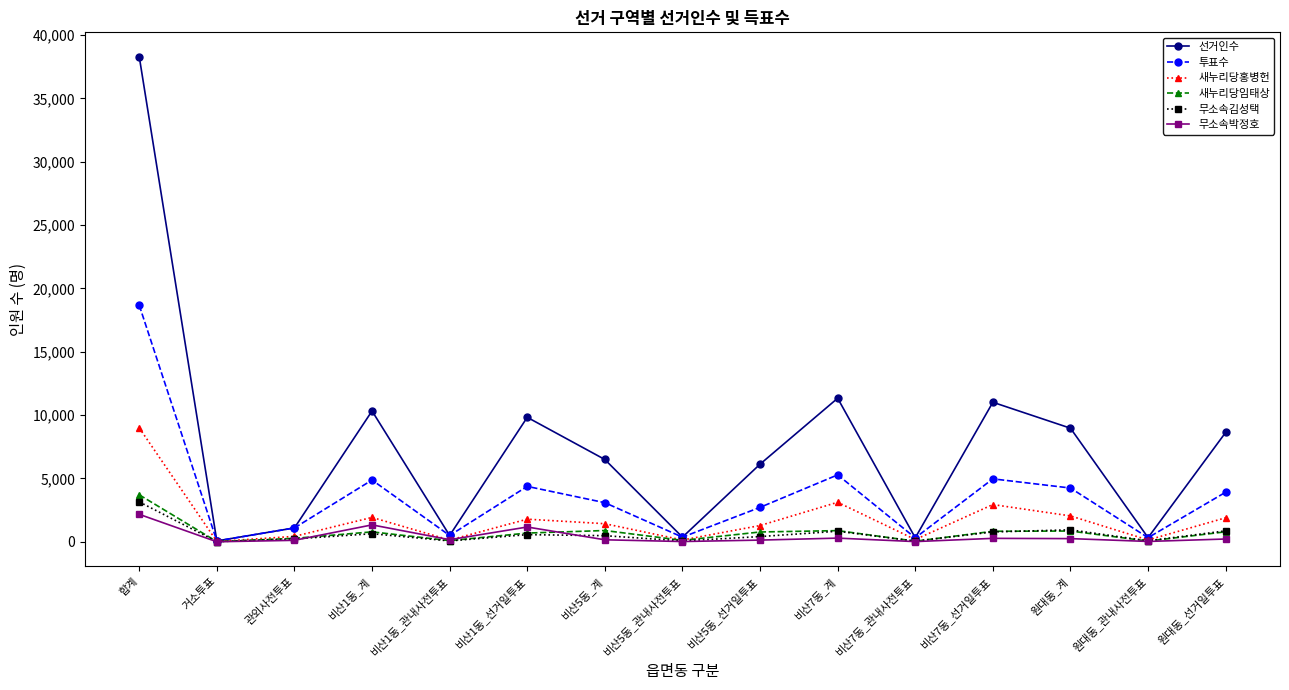

Is it true that 무소속김성택 equals 867 at 원대동_선거일투표?

True